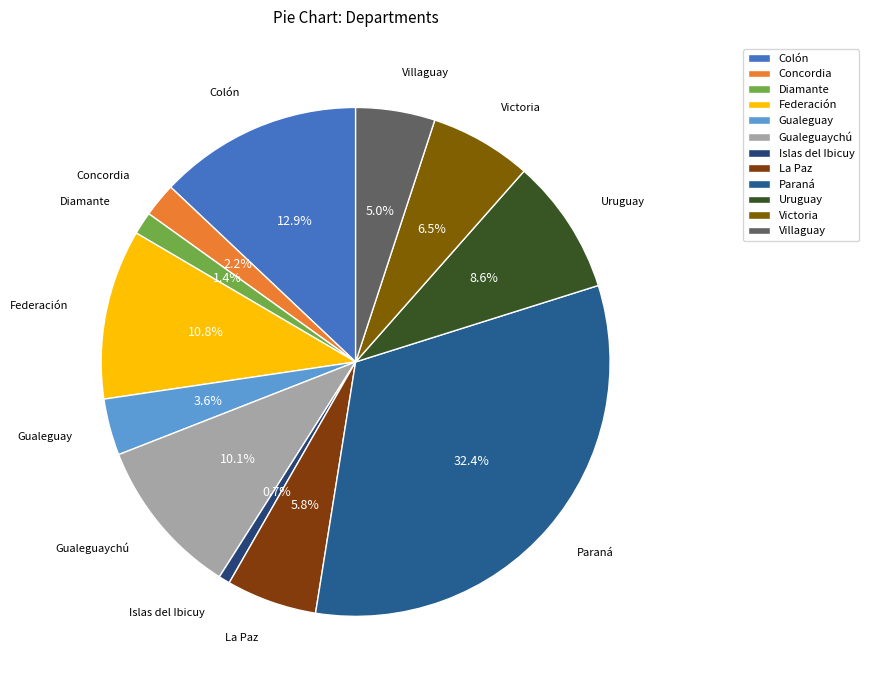

Which slice is the smallest?

Islas del Ibicuy